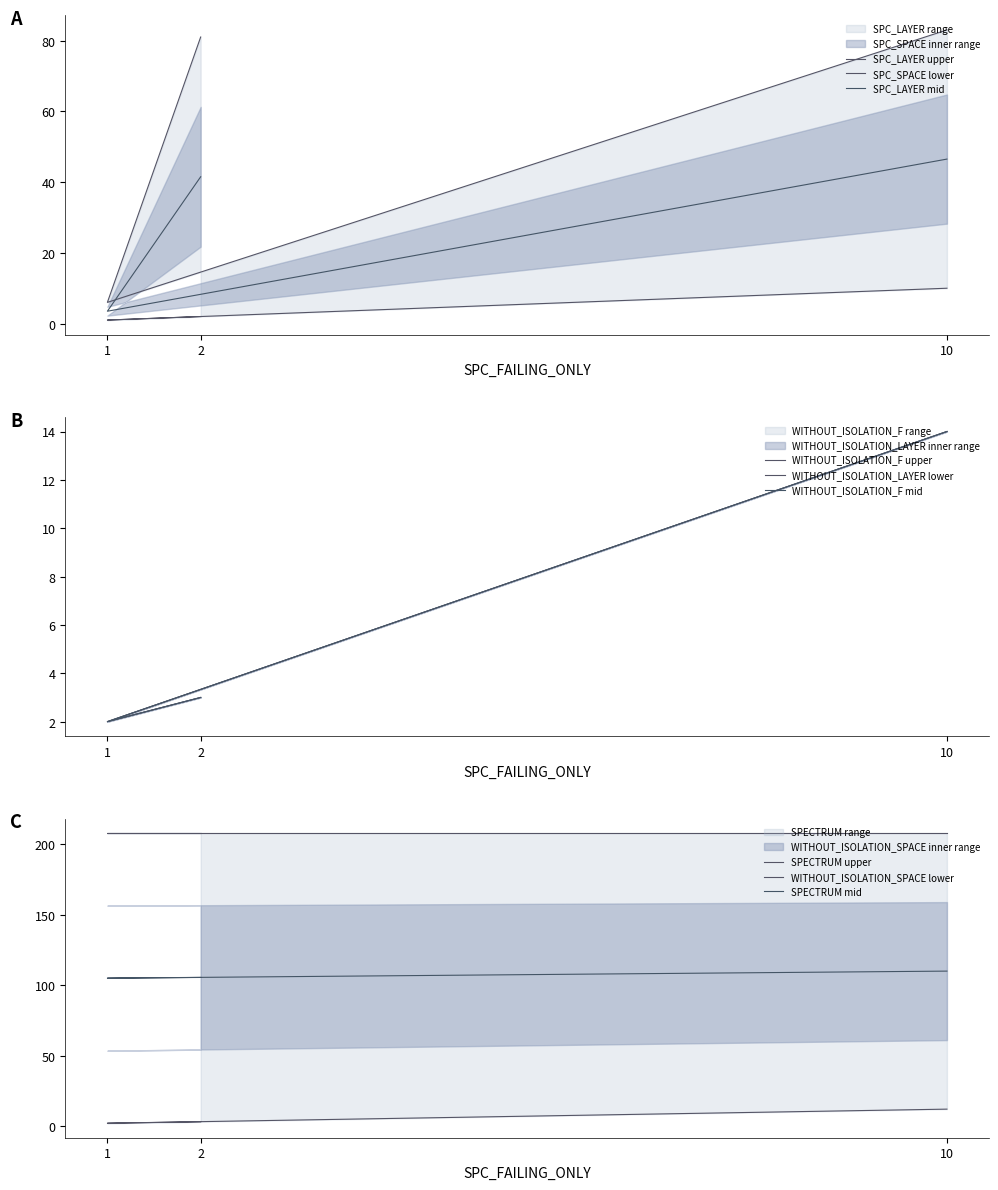

At how many categories does at least one series exceed 95?

3